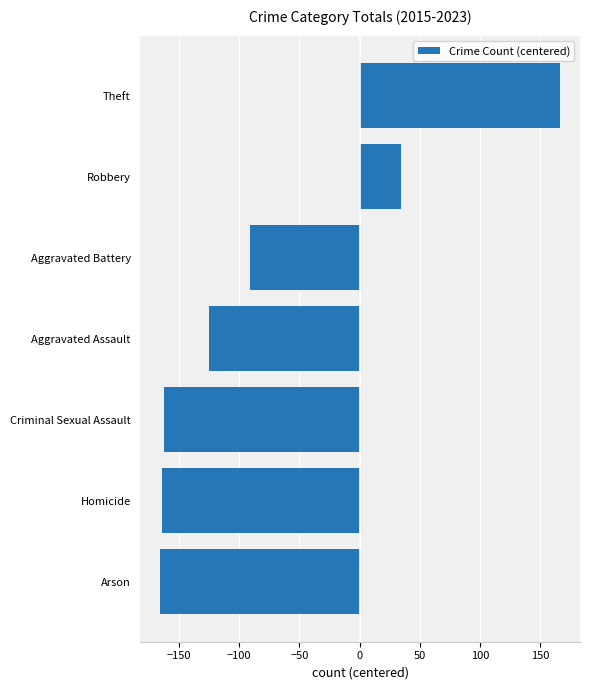

What is the sum of all values?

-508.5